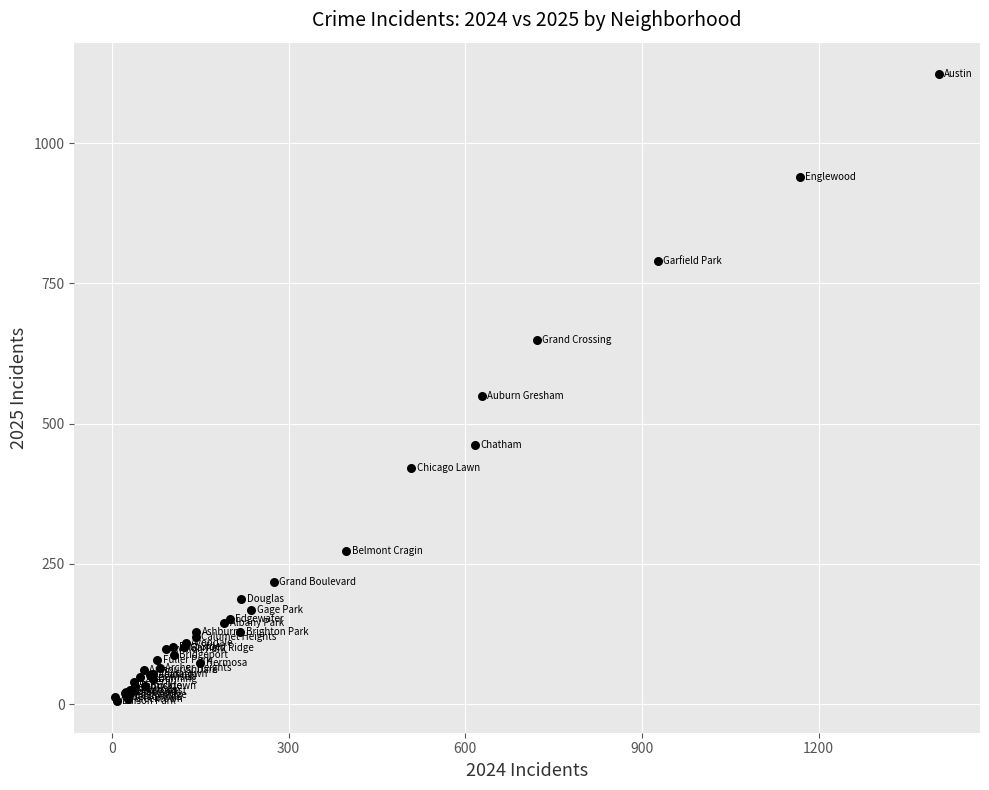

What Y value in the scatter plot is closest to 564?

550